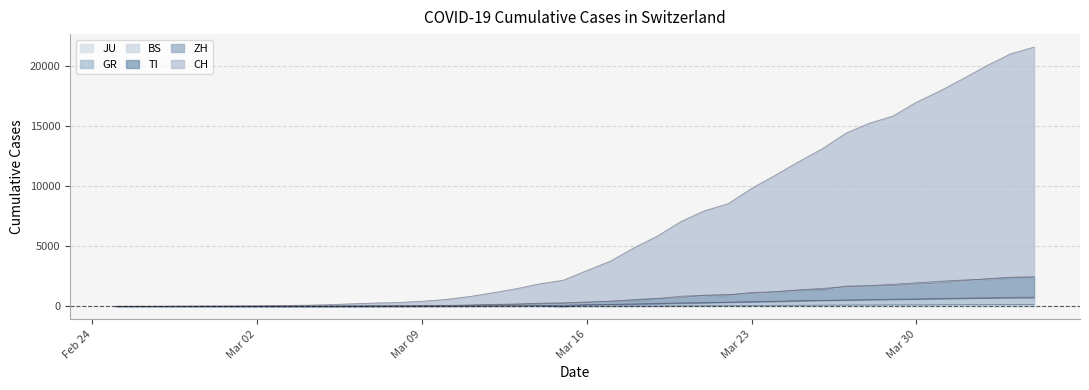

What are all the series names shown in the legend?

CH, ZH, TI, BS, JU, GR